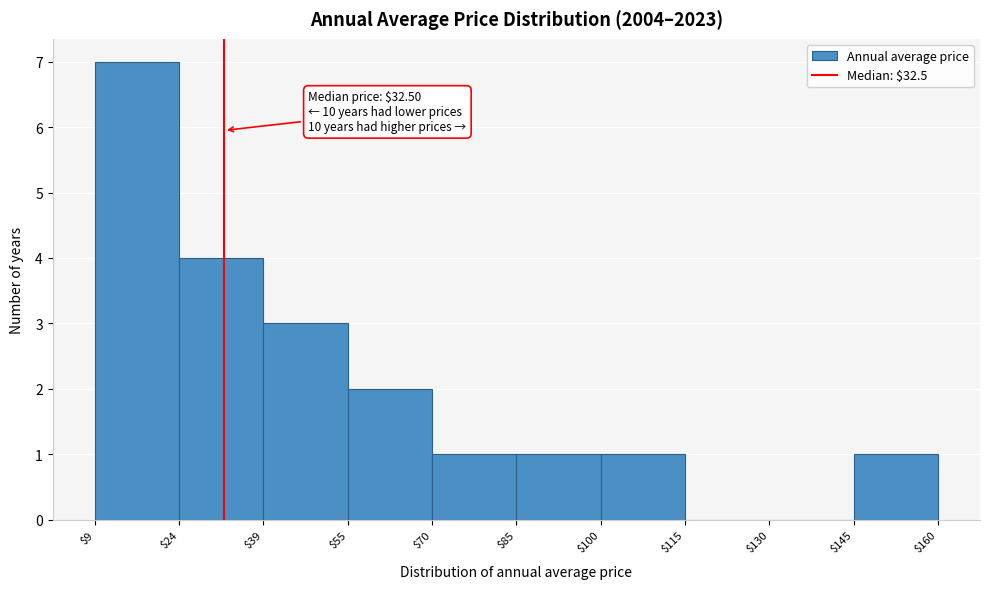

Which range on the x-axis has the tallest bar?

$9 to $24